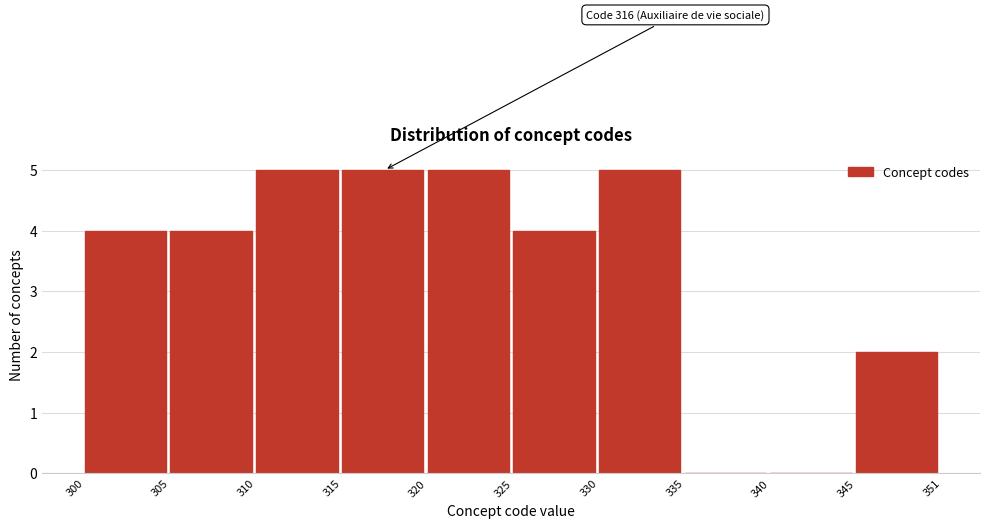

Reading left to right, list all the values displayed in this chart.

300=4	305=4	310=5	315=5	320=5	325=4	330=5	335=0	340=0	345=2